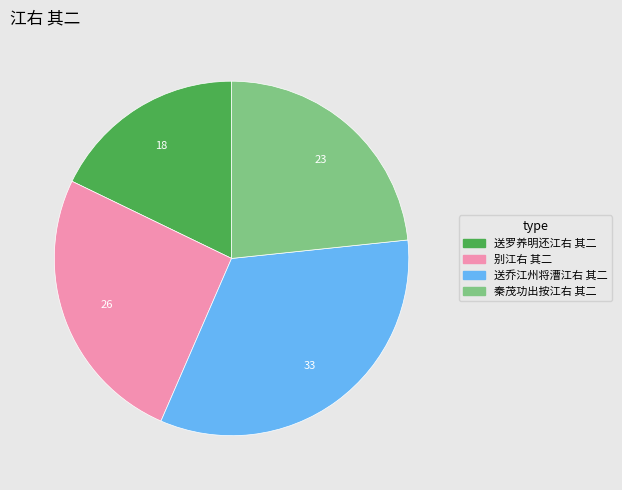

Which has a higher value, 别江右 其二 or 送罗养明还江右 其二?

别江右 其二